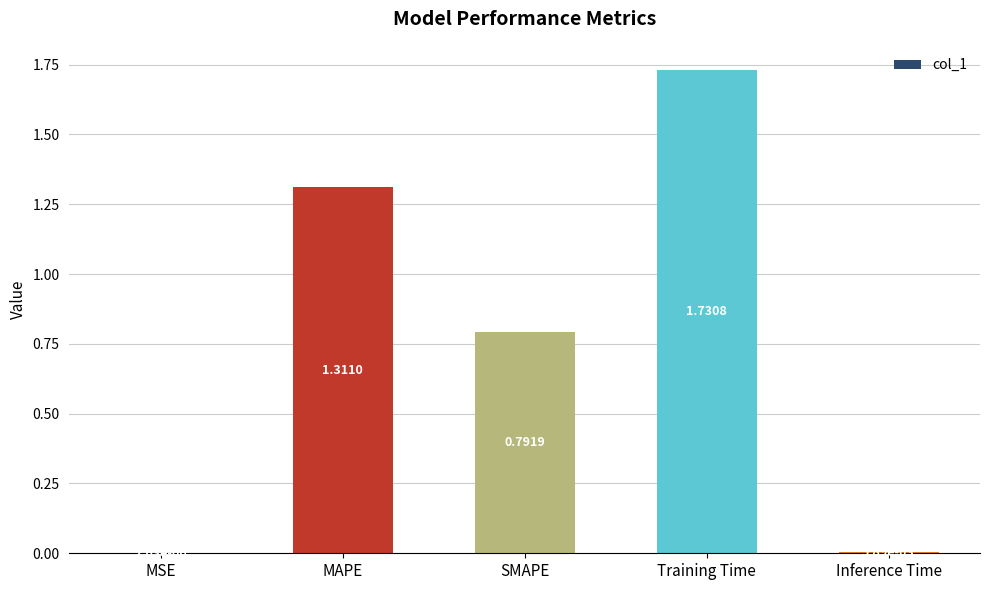

What is the change in value from MSE to Training Time?

+1.7